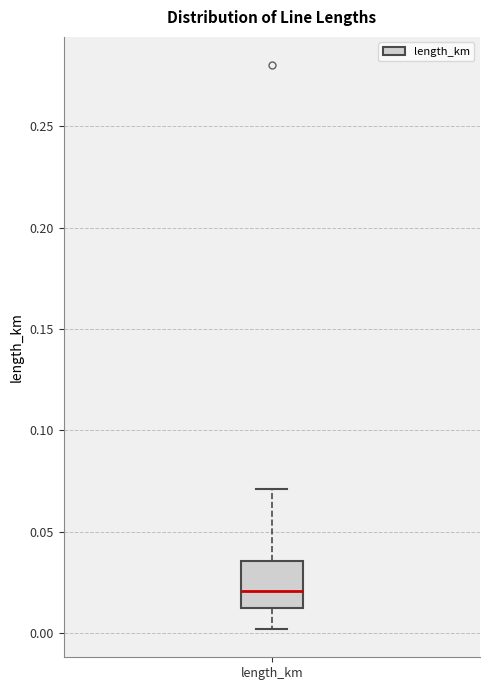

Transcribe this box plot: give where the median line is, the range the box spans, and where the two whiskers end, as read against the y-axis. The values are not printed on the chart, so give them approximately, as read against the axis.

median 0.020, box 0.010 to 0.035, whiskers 0.000 to 0.070